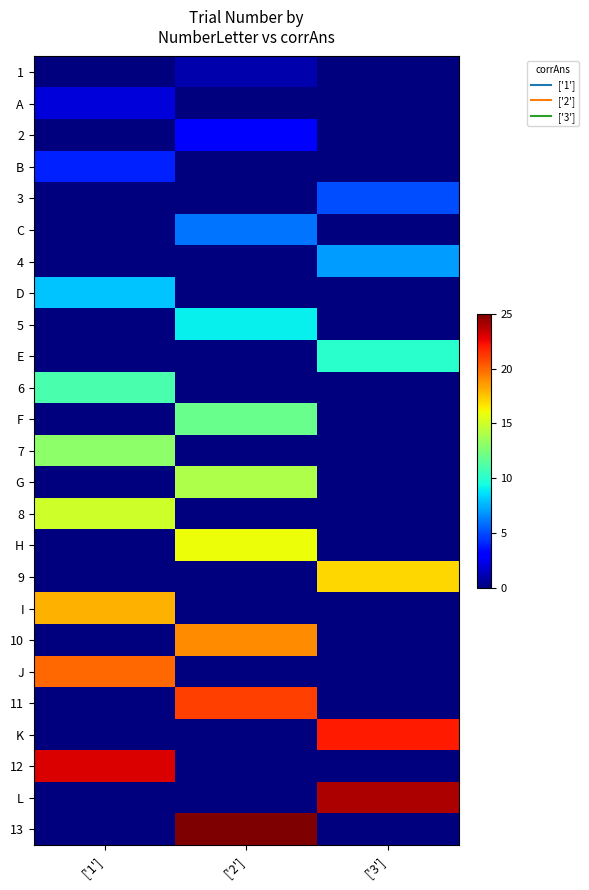

Reading left to right, extract all data points from this chart.

1: ['1']=0	['2']=1	['3']=0
A: ['1']=2	['2']=0	['3']=0
2: ['1']=0	['2']=3	['3']=0
B: ['1']=4	['2']=0	['3']=0
3: ['1']=0	['2']=0	['3']=5
C: ['1']=0	['2']=6	['3']=0
4: ['1']=0	['2']=0	['3']=7
D: ['1']=8	['2']=0	['3']=0
5: ['1']=0	['2']=9	['3']=0
E: ['1']=0	['2']=0	['3']=10
6: ['1']=11	['2']=0	['3']=0
F: ['1']=0	['2']=12	['3']=0
7: ['1']=13	['2']=0	['3']=0
G: ['1']=0	['2']=14	['3']=0
8: ['1']=15	['2']=0	['3']=0
H: ['1']=0	['2']=16	['3']=0
9: ['1']=0	['2']=0	['3']=17
I: ['1']=18	['2']=0	['3']=0
10: ['1']=0	['2']=19	['3']=0
J: ['1']=20	['2']=0	['3']=0
11: ['1']=0	['2']=21	['3']=0
K: ['1']=0	['2']=0	['3']=22
12: ['1']=23	['2']=0	['3']=0
L: ['1']=0	['2']=0	['3']=24
13: ['1']=0	['2']=25	['3']=0